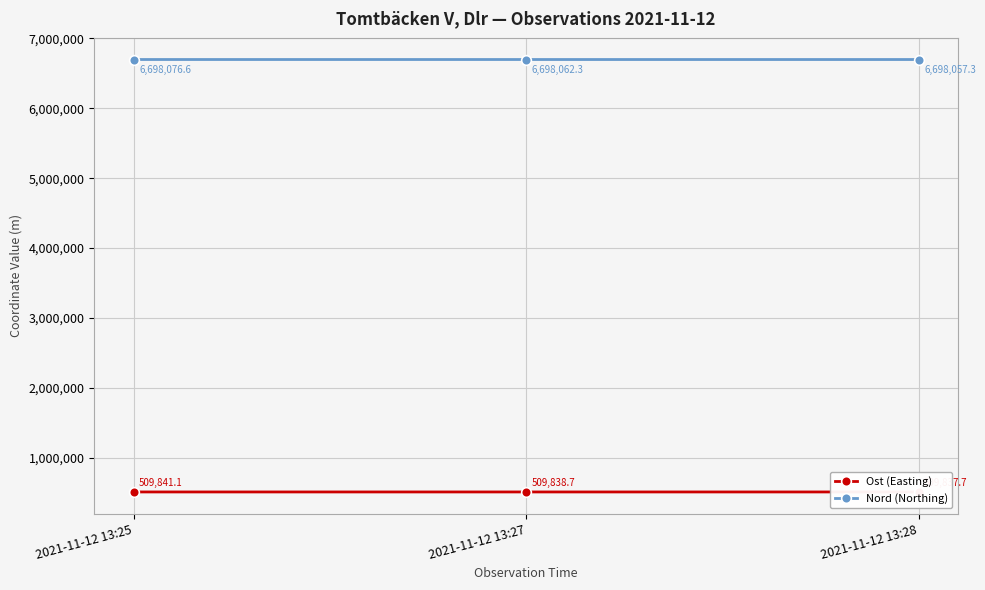

How many values in the Nord (Northing) series exceed 6698062?

2